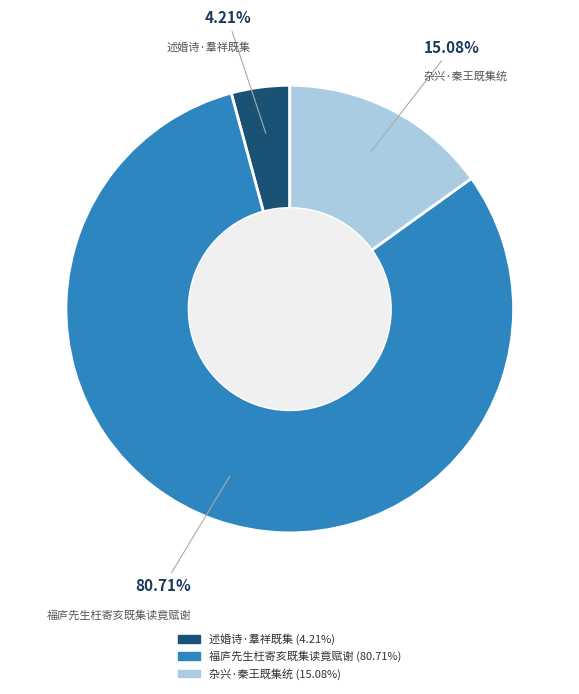

How much of the chart is everything except 述婚诗·羣祥既集?

95.8%